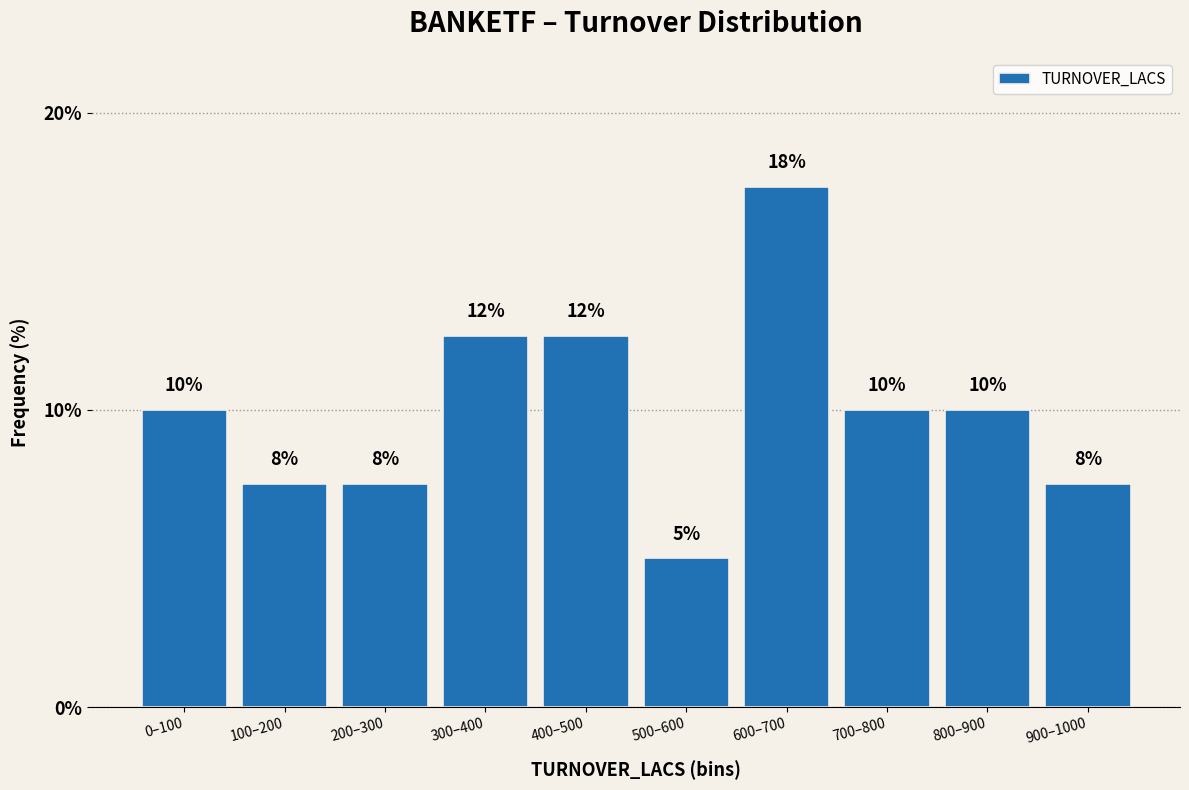

Are the bars horizontal?

No